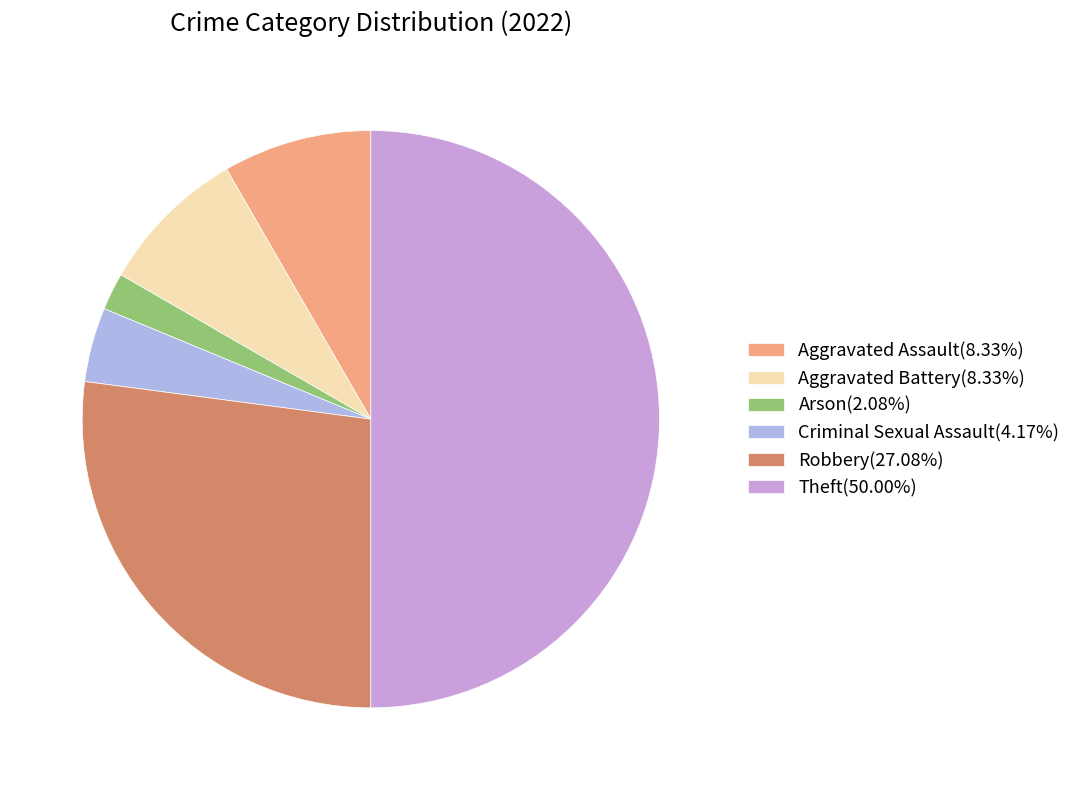

Count the number of slices in the pie.

6